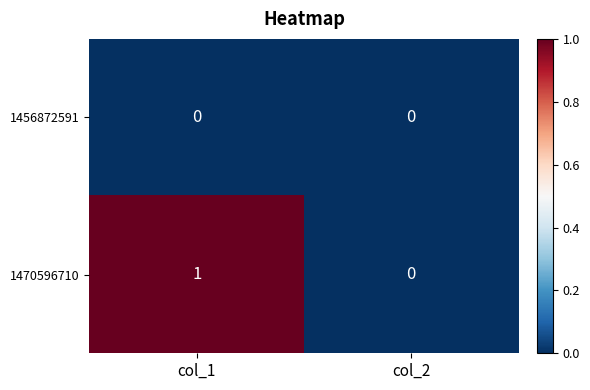

What is the total value across all series at col_1?

1